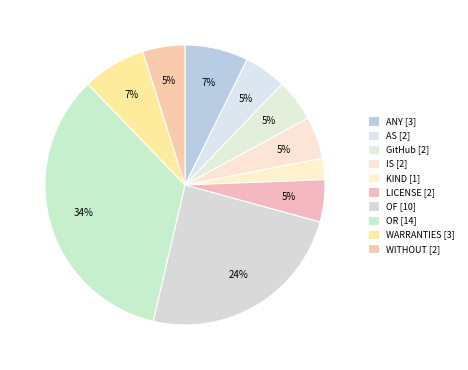

How many segments does this pie chart have?

10